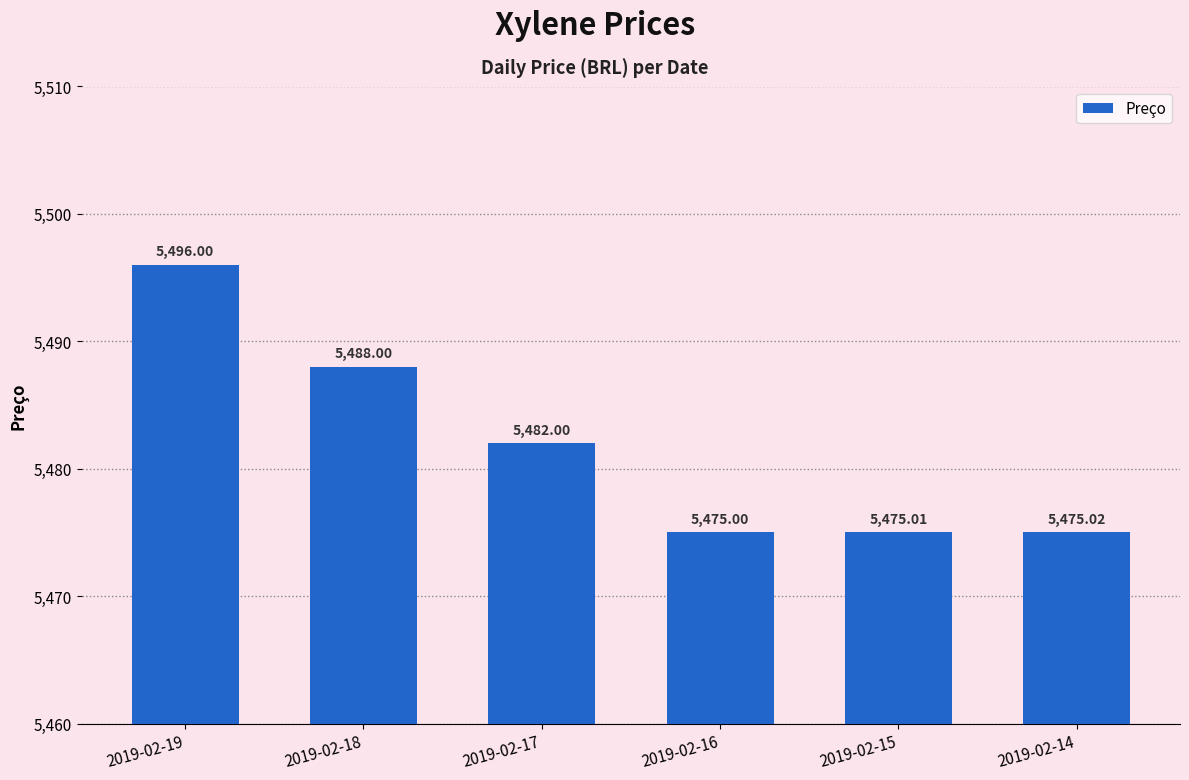

At which category does the chart reach its minimum across all series?

2019-02-16